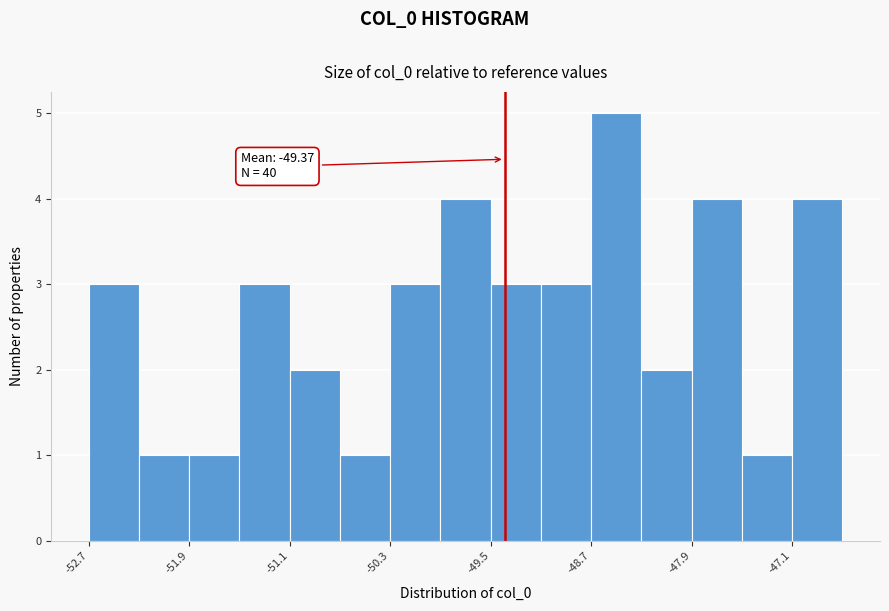

Over which range of the x-axis is the bar tallest?

-48.7 to -48.3